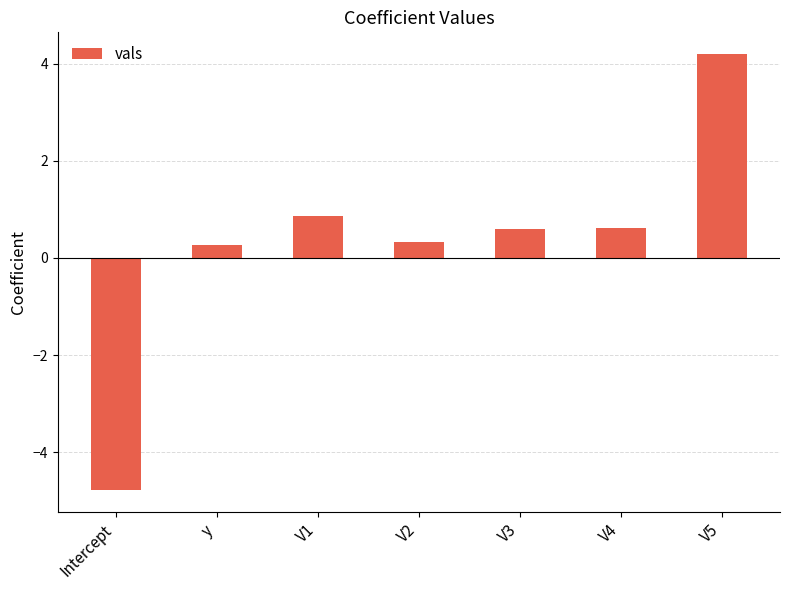

Reading right to left, transcribe all the data shown in this chart.

4.2	0.6	0.6	0.3	0.9	0.3	-4.8